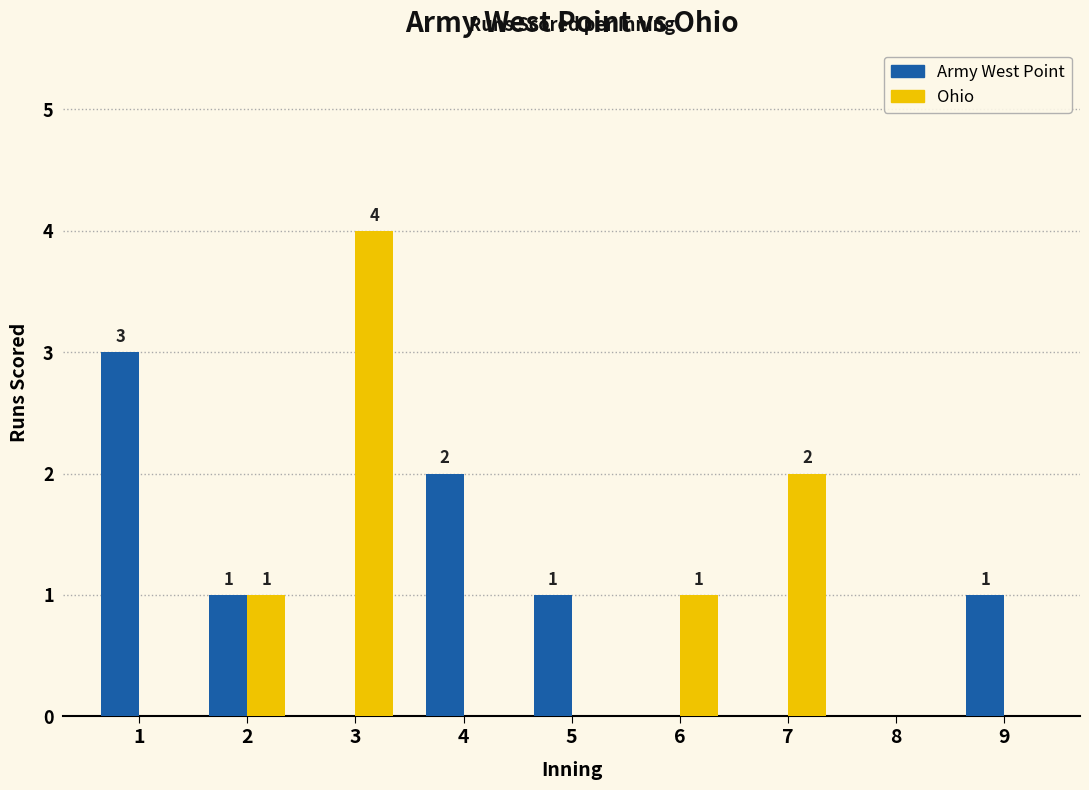

How many values in Ohio are above zero?

4